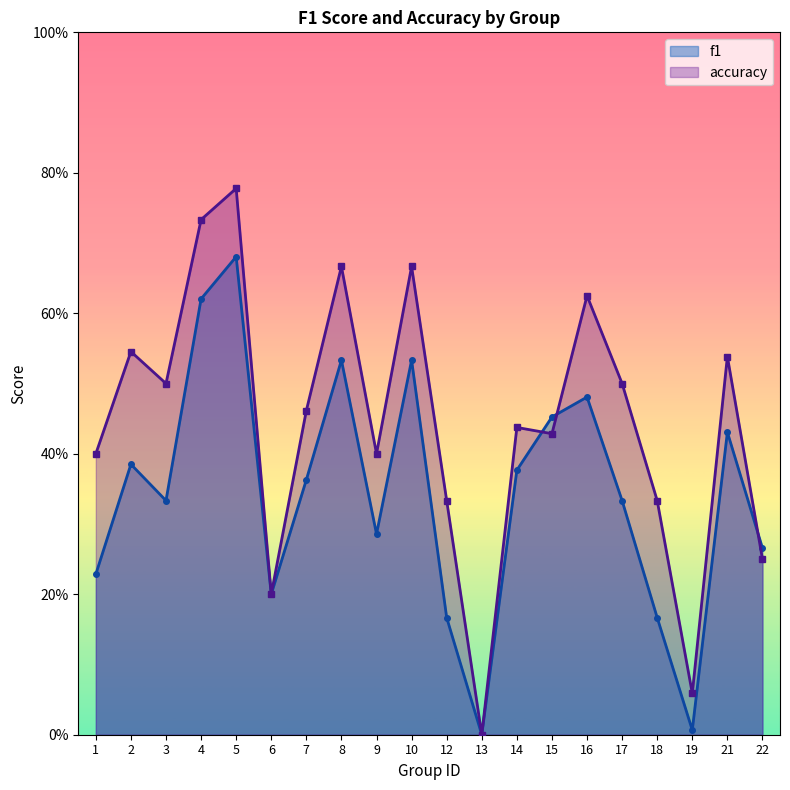

True or false: f1 has a value of 0.8 at 10.

False